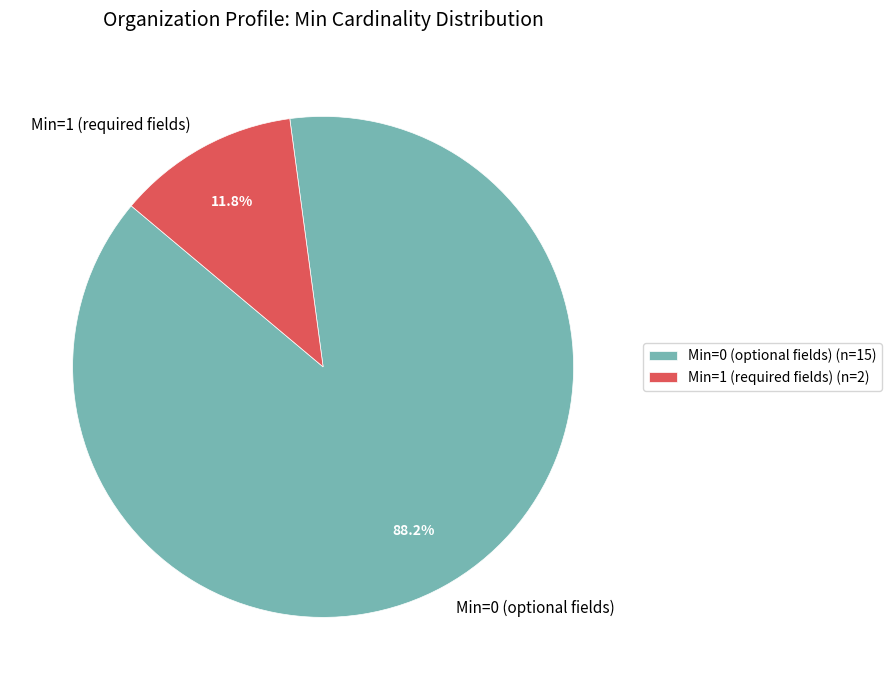

Count the number of slices in the pie.

2